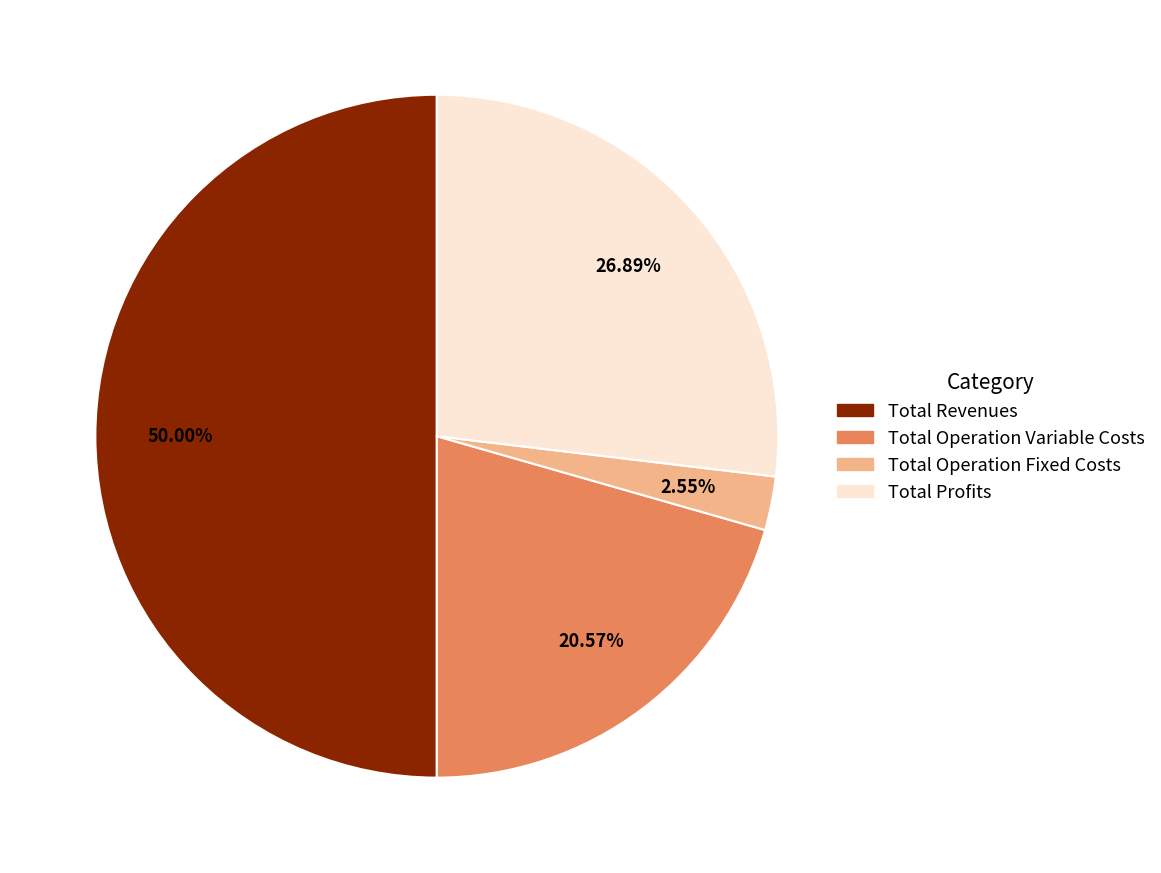

Does Total Operation Variable Costs represent more than half of the total?

No